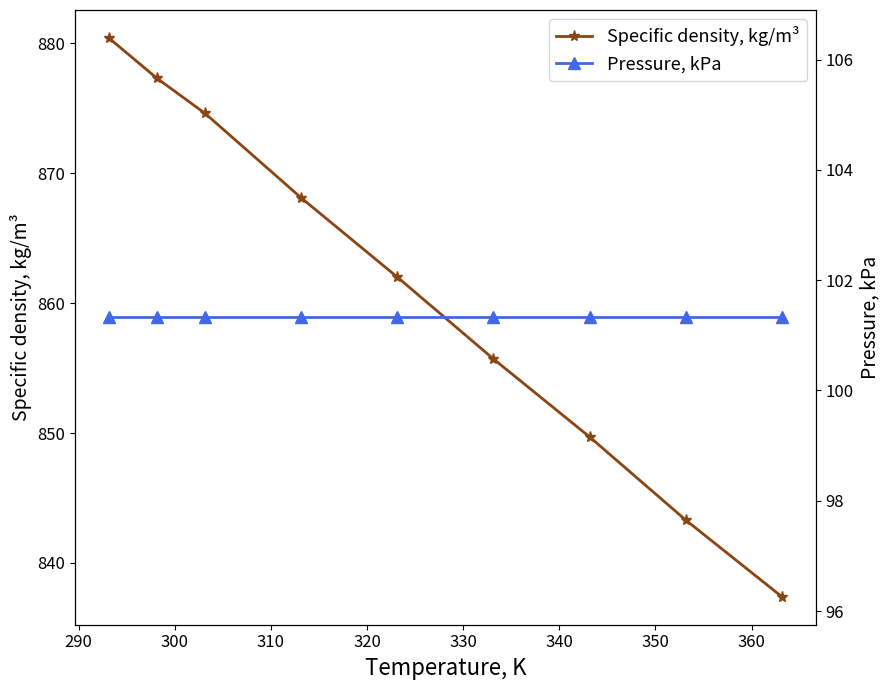

What is the value of the Specific density, kg/m³ point at the 4th from the left?

868.1